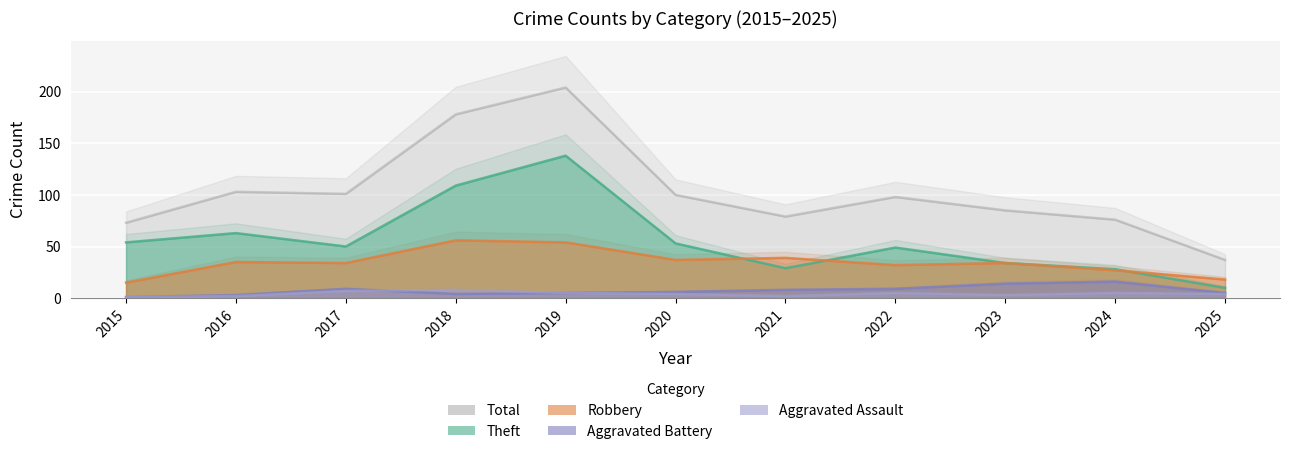

Between which two adjacent categories do Robbery and Theft first intersect?

2020 and 2021